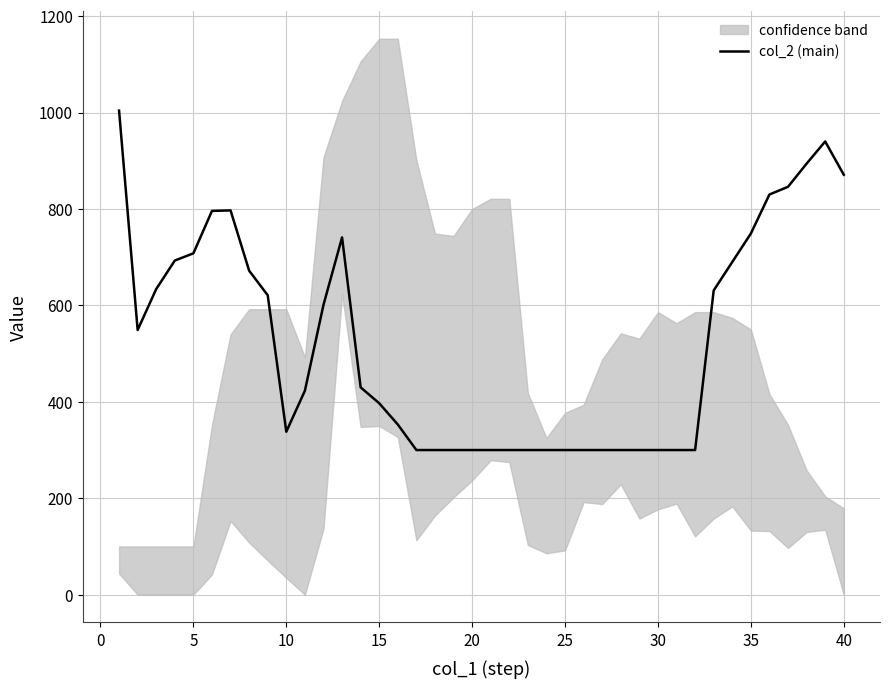

What is the lowest value of the col_2 (main) series?

300